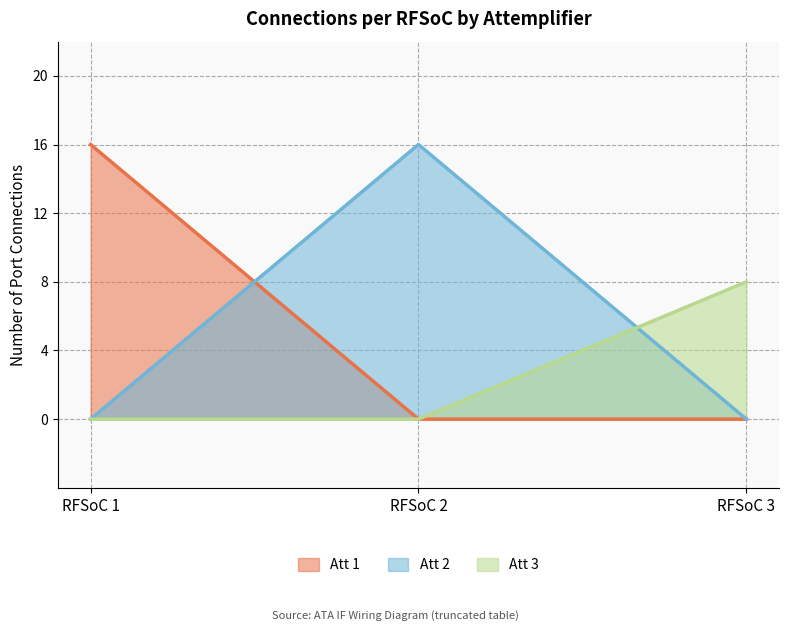

The Att 2 series shows 27 at RFSoC 2. True or false?

False